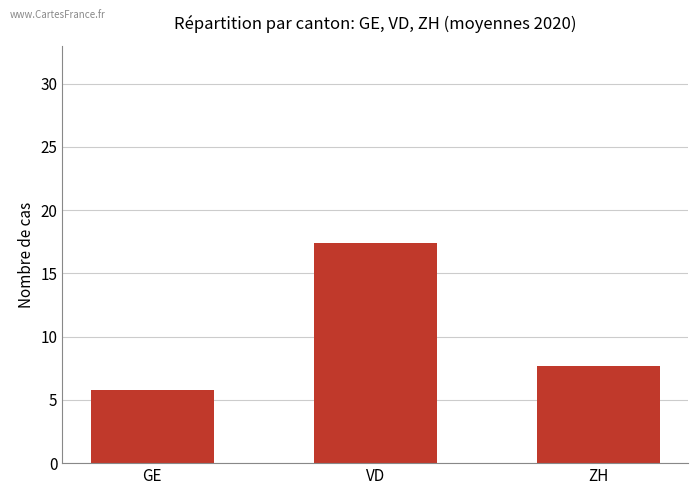

What is the sum of the values at VD and ZH?

25.1